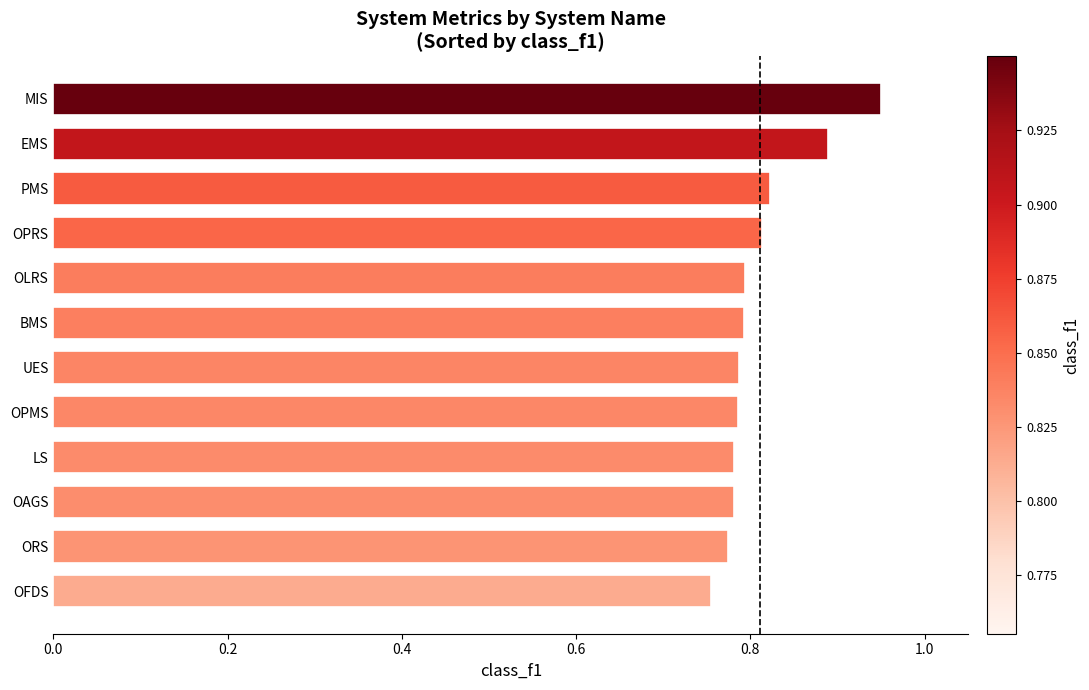

At which category does the chart reach its peak across all series?

MIS